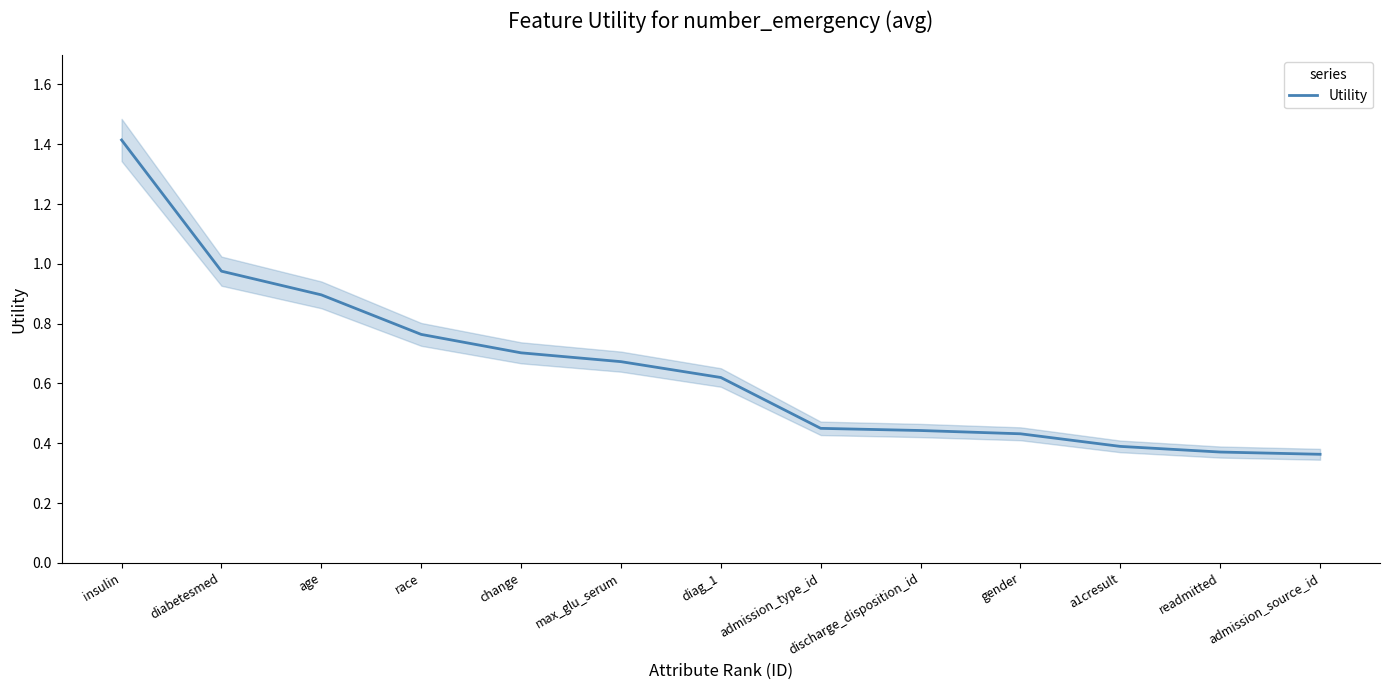

Is it true that the value at admission_type_id is 0.4?

True